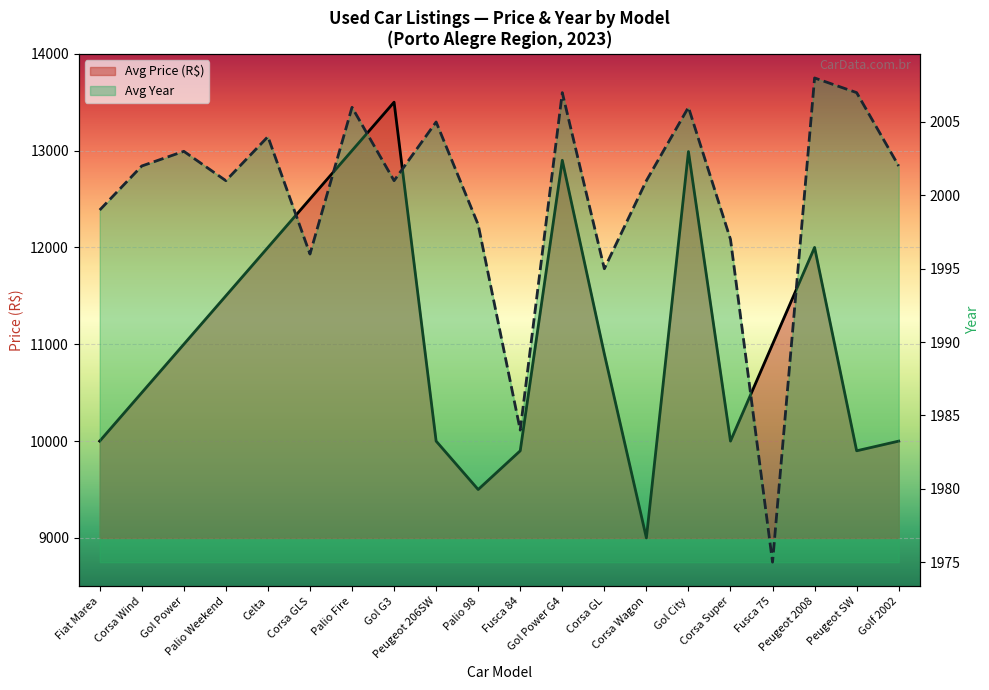

Does the chart display data point markers on the line(s)?

No